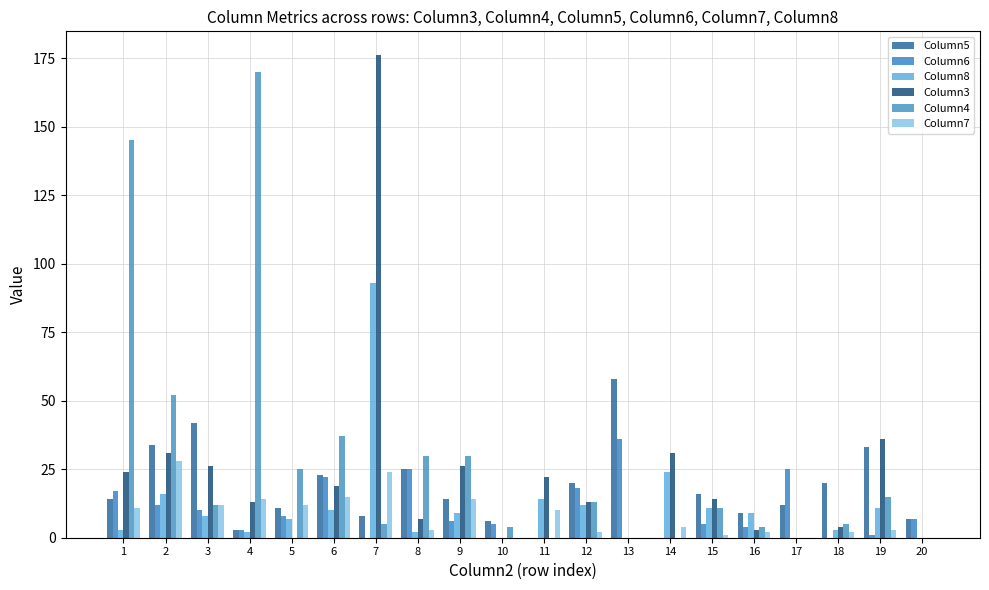

How many data points does each series have?

20